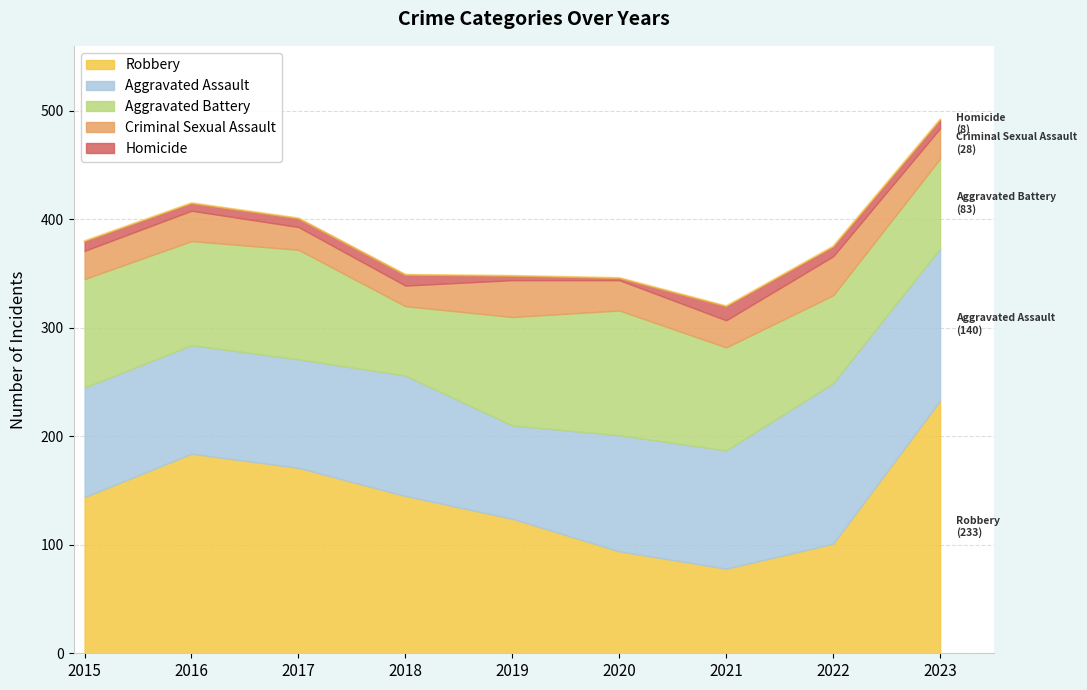

True or false: Aggravated Assault has more than 1 points higher than both neighbors.

True